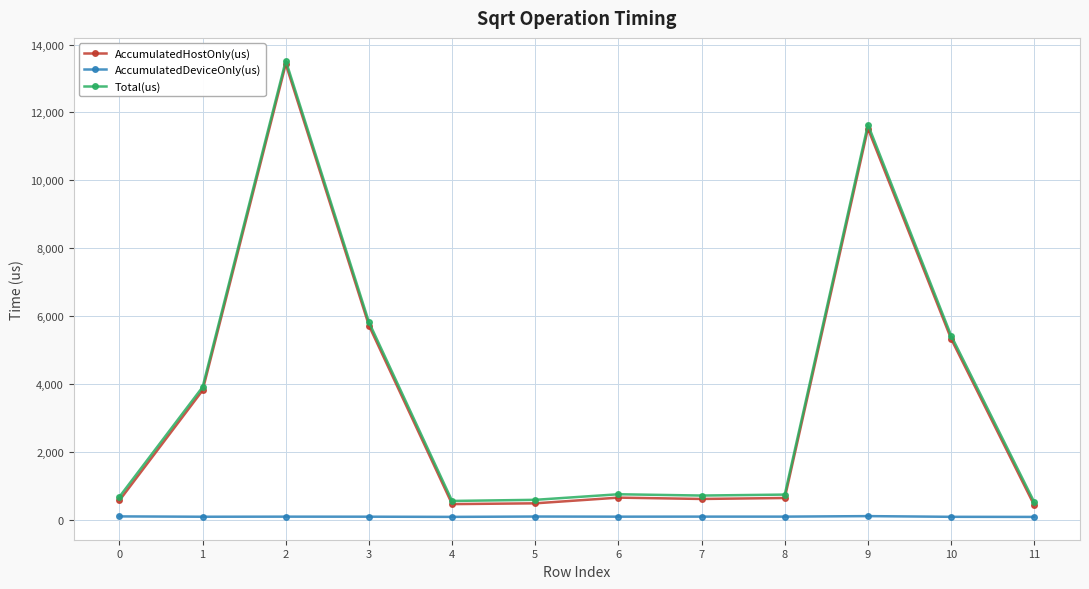

What is the greatest value displayed?

13524.0